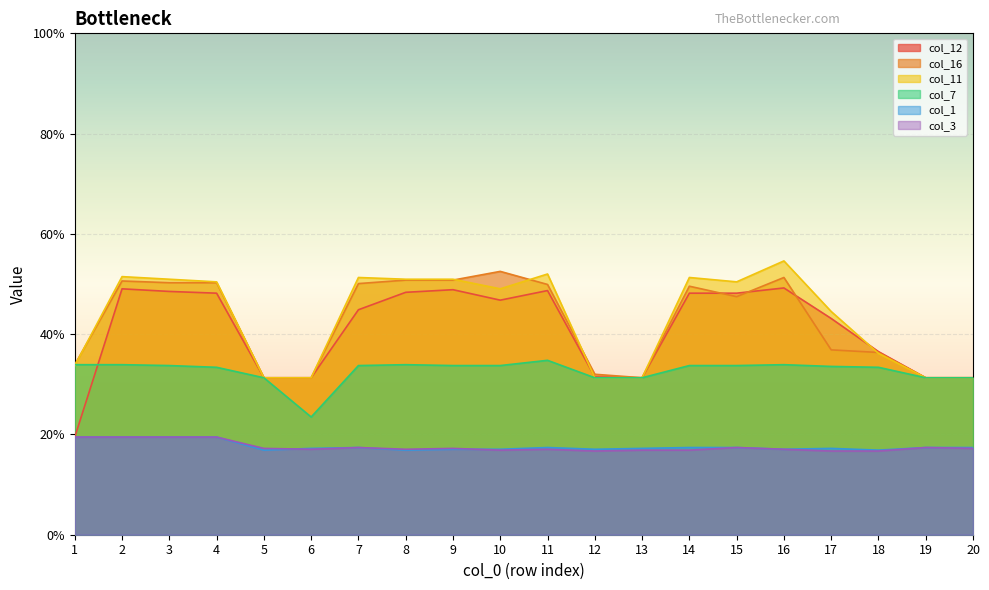

At 10, list the series in order from smallest to largest.

col_3, col_1, col_7, col_12, col_11, col_16